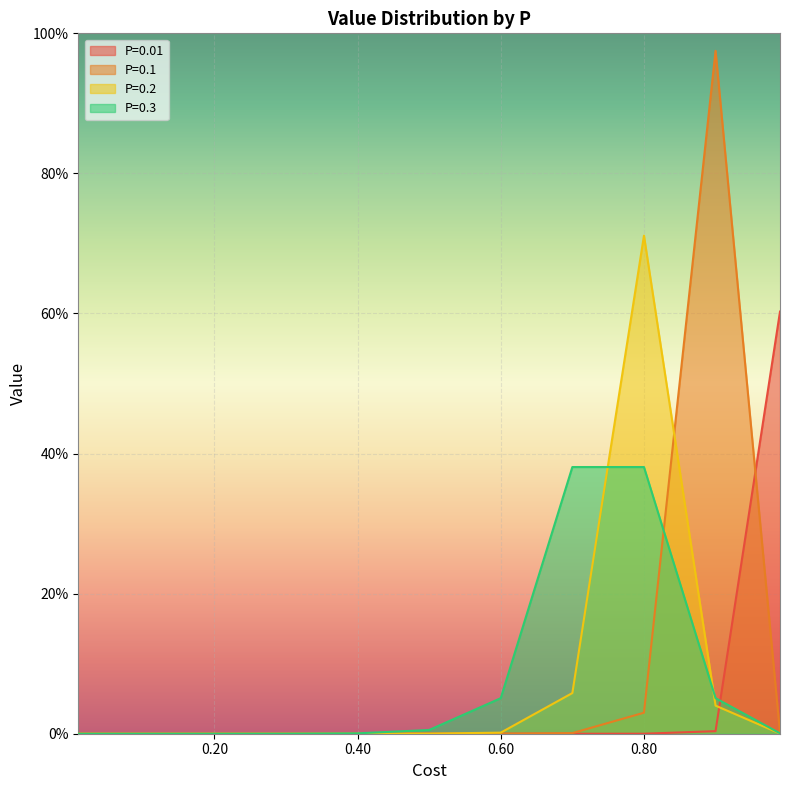

Reading right to left, extract all data points from this chart.

P=0.01: 0.99=0.6	0.9=0.0	0.8=0.0	0.7=0.0	0.6=0.0	0.5=0.0	0.4=0.0	0.3=0.0	0.2=0.0	0.1=0.0	0.01=0.0
P=0.1: 0.99=0.0	0.9=1.0	0.8=0.0	0.7=0.0	0.6=0.0	0.5=0.0	0.4=0.0	0.3=0.0	0.2=0.0	0.1=0.0	0.01=0.0
P=0.2: 0.99=0.0	0.9=0.0	0.8=0.7	0.7=0.1	0.6=0.0	0.5=0.0	0.4=0.0	0.3=0.0	0.2=0.0	0.1=0.0	0.01=0.0
P=0.3: 0.99=0.0	0.9=0.1	0.8=0.4	0.7=0.4	0.6=0.1	0.5=0.0	0.4=0.0	0.3=0.0	0.2=0.0	0.1=0.0	0.01=0.0